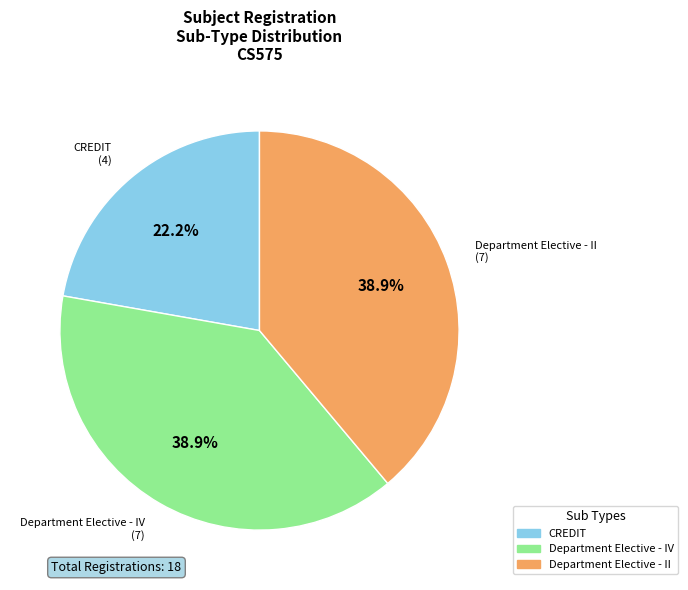

What percentage do Department Elective - IV and Department Elective - II together represent?

77.8%